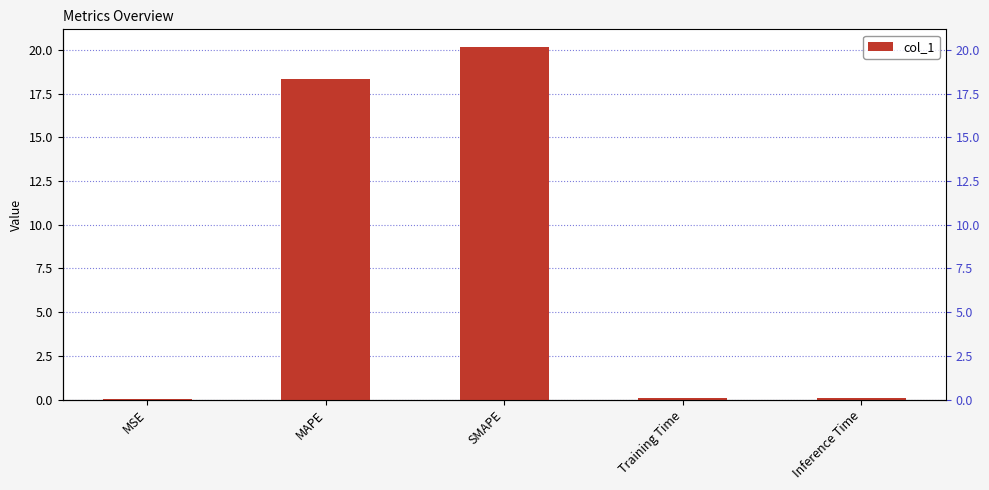

Reading right to left, list all the values displayed in this chart.

0.1	0.1	20.2	18.3	0.0